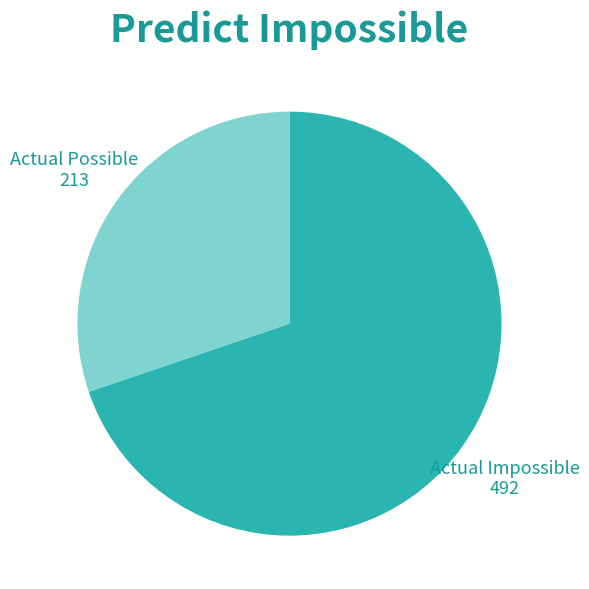

Do Actual Impossible and Actual Possible together represent more than half of the pie?

Yes